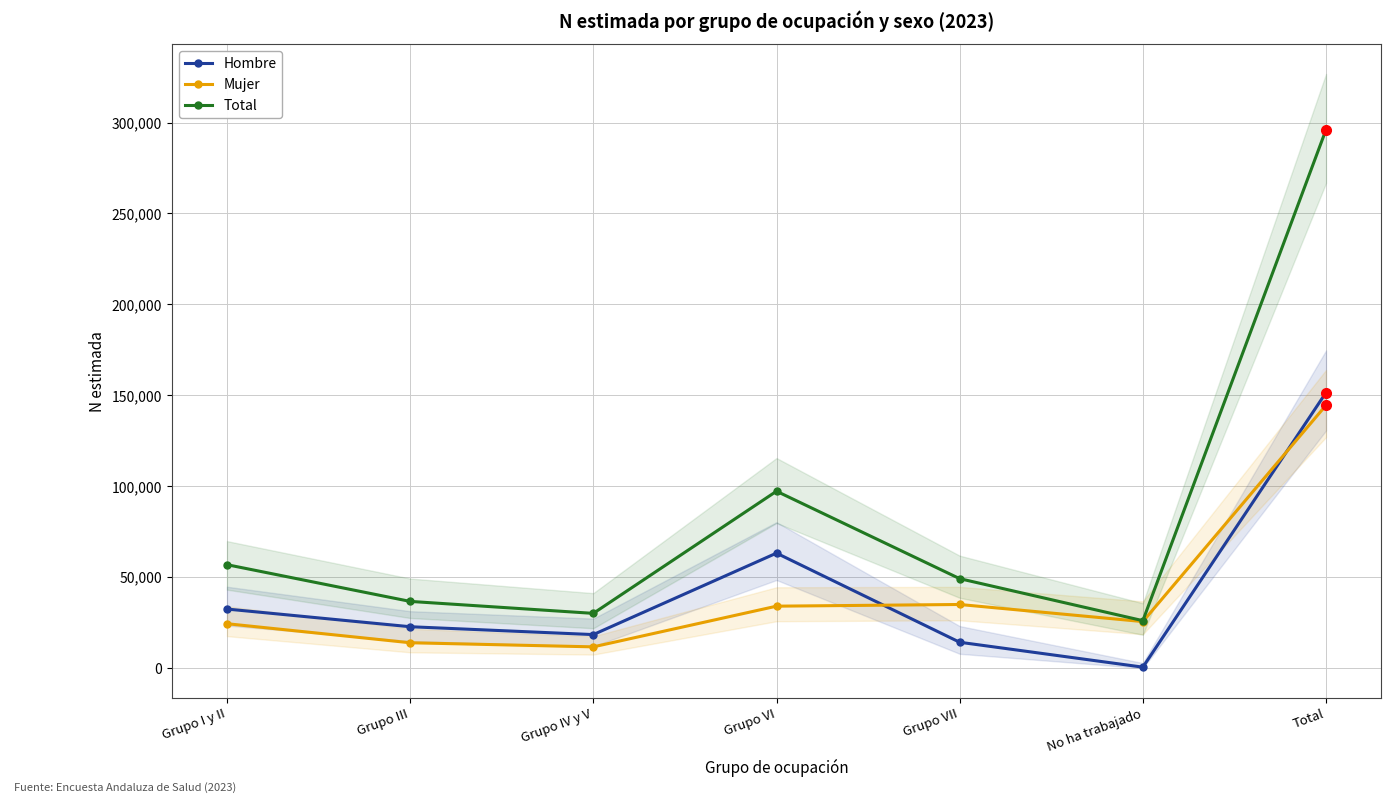

Where does the Mujer series first go above 25564?

Grupo VI